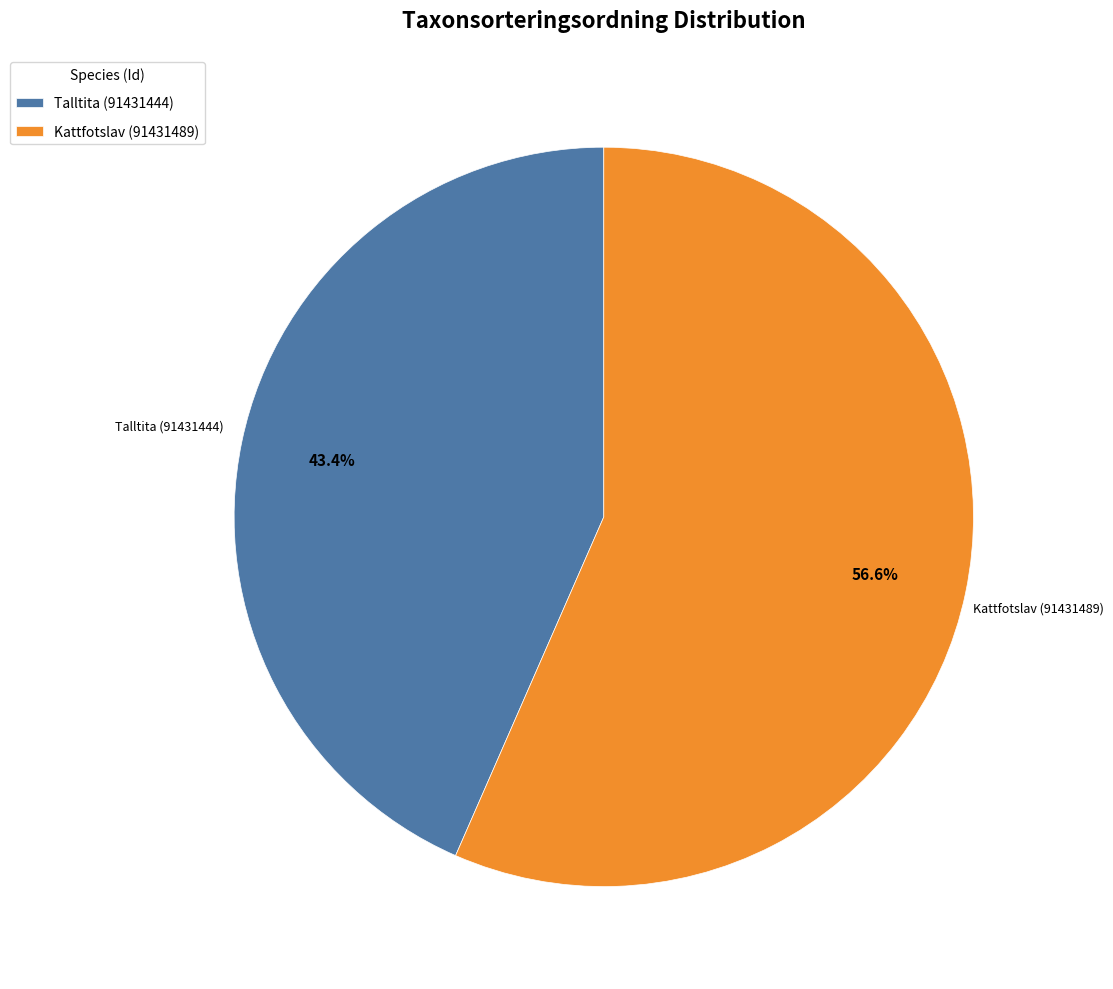

Which slice is the largest?

Kattfotslav (91431489)